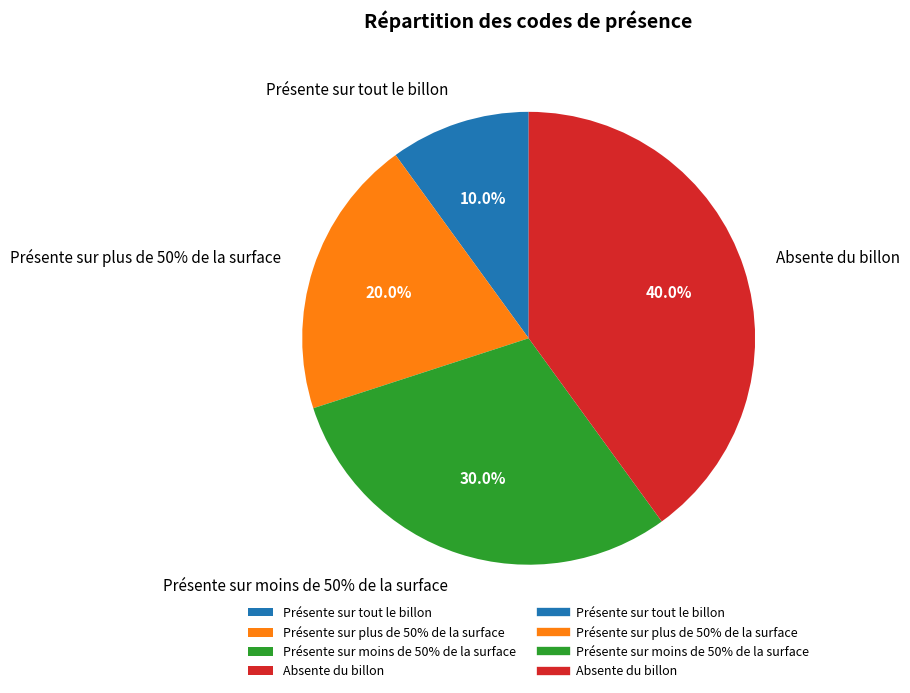

To the nearest percent, what is the average slice percentage?

25%